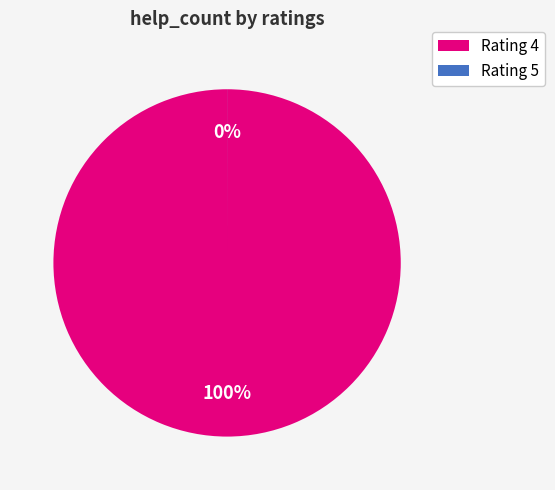

To the nearest percent, what is the difference between the 4 and 5 slice percentages?

100%